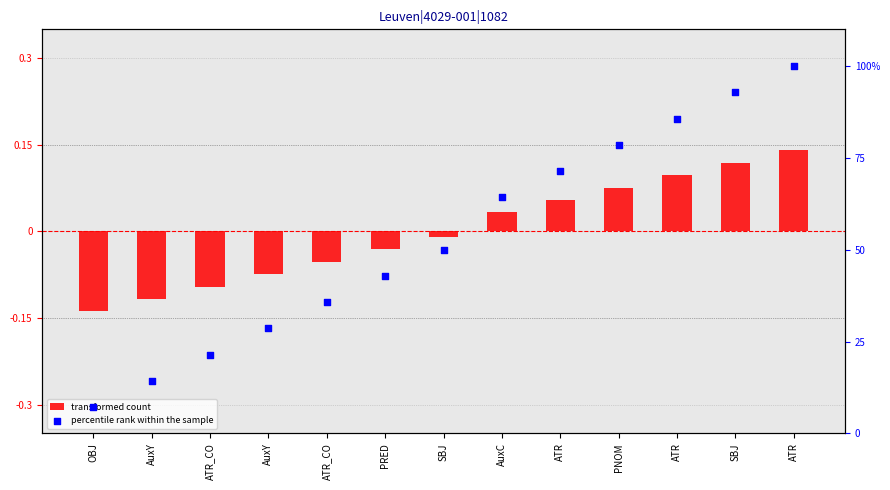

Which series contains the lowest Y value?

transformed count